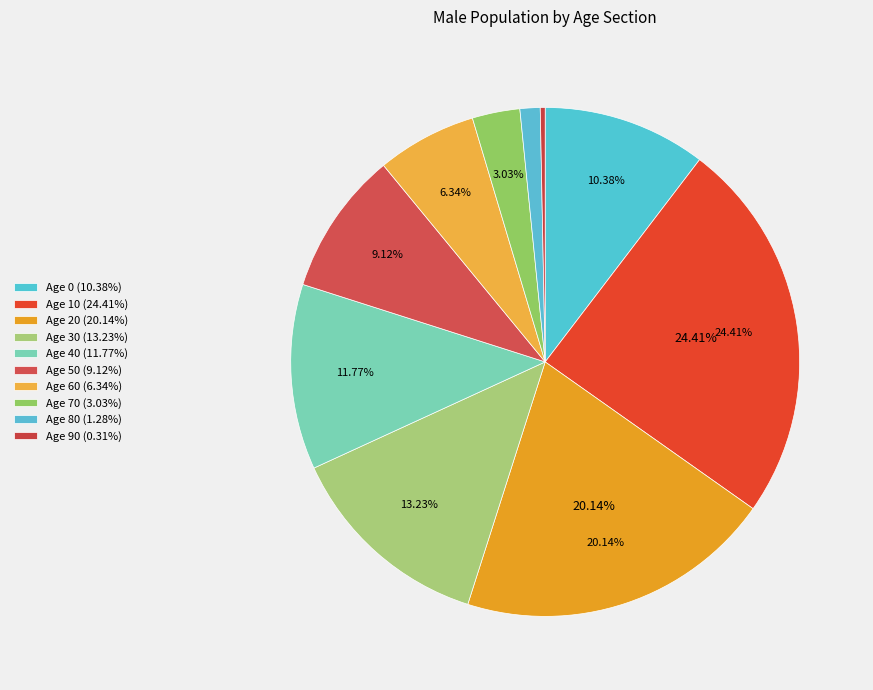

Rank the categories by value from lowest to highest.

90, 80, 70, 60, 50, 0, 40, 30, 20, 10